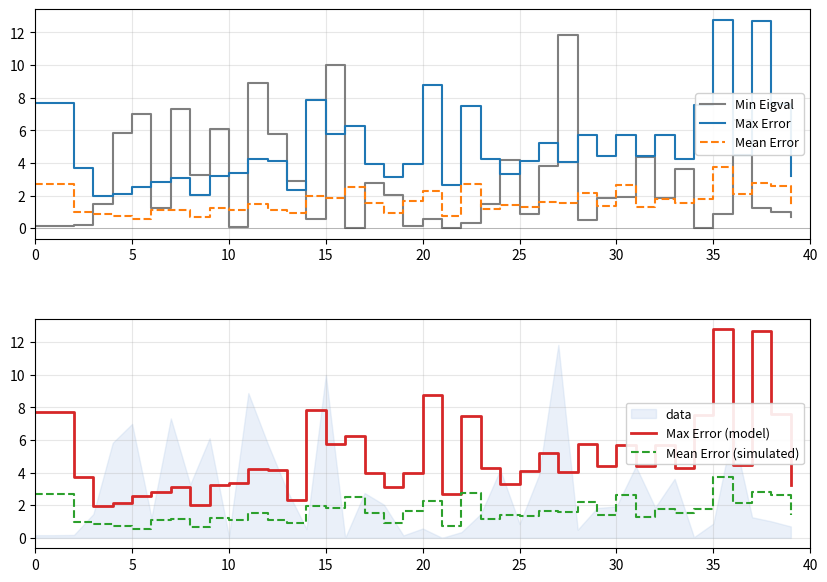

How many intersections are there between Mean Error (simulated) and Min Eigval?

18